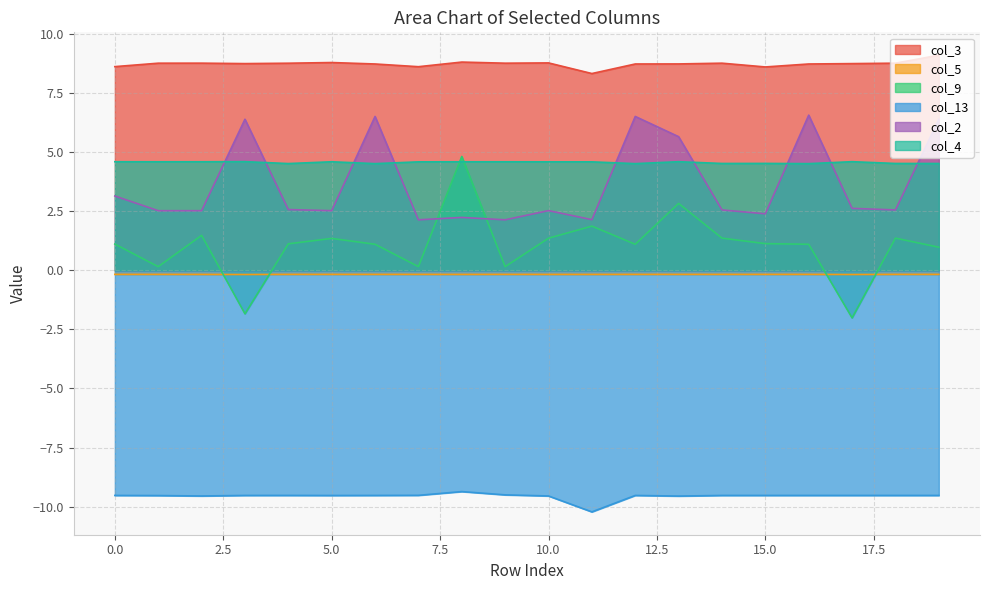

What is the difference between the highest and lowest values at 16?

18.3